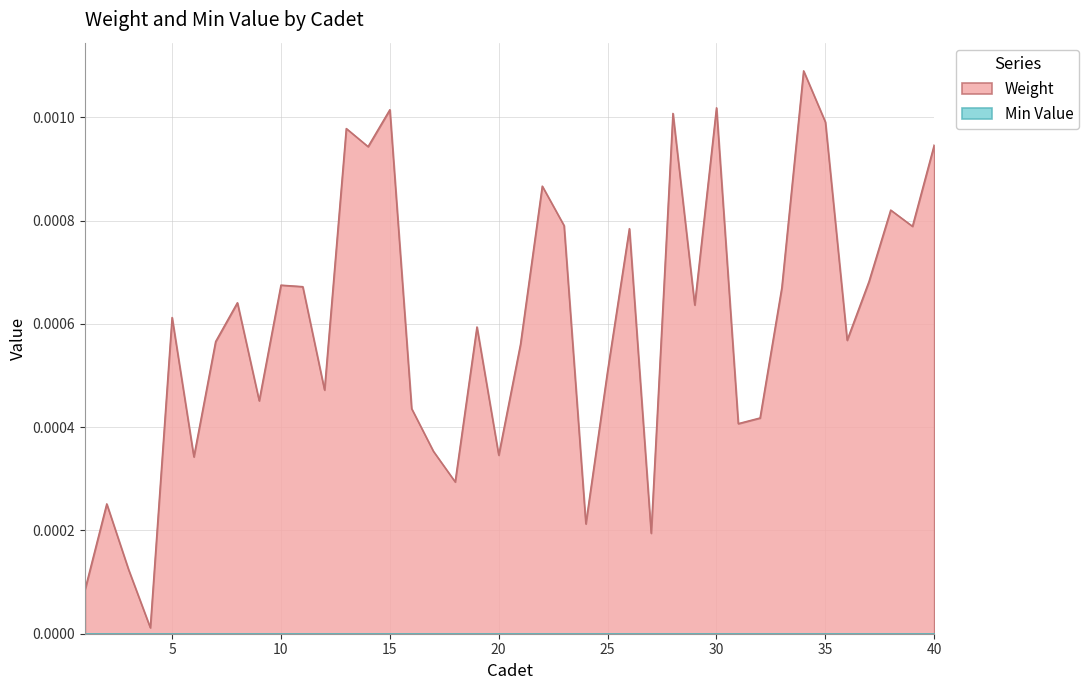

Which series has the largest total across all categories?

Weight